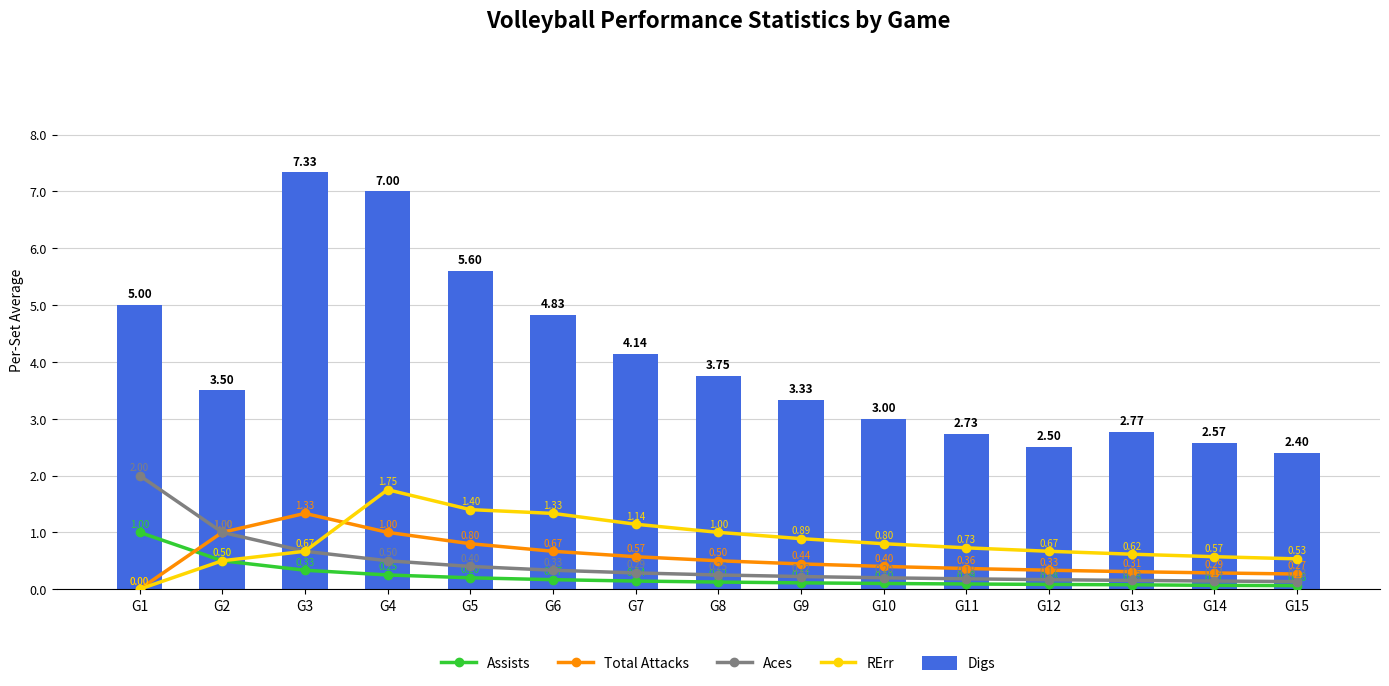

At how many categories does at least one series exceed 7?

1